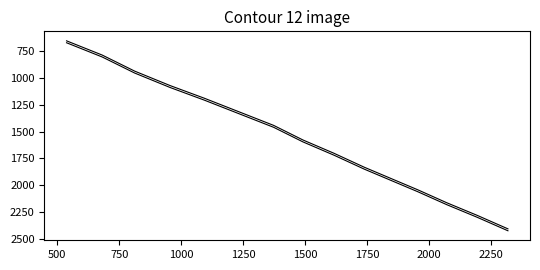

How many series are shown in this chart?

2